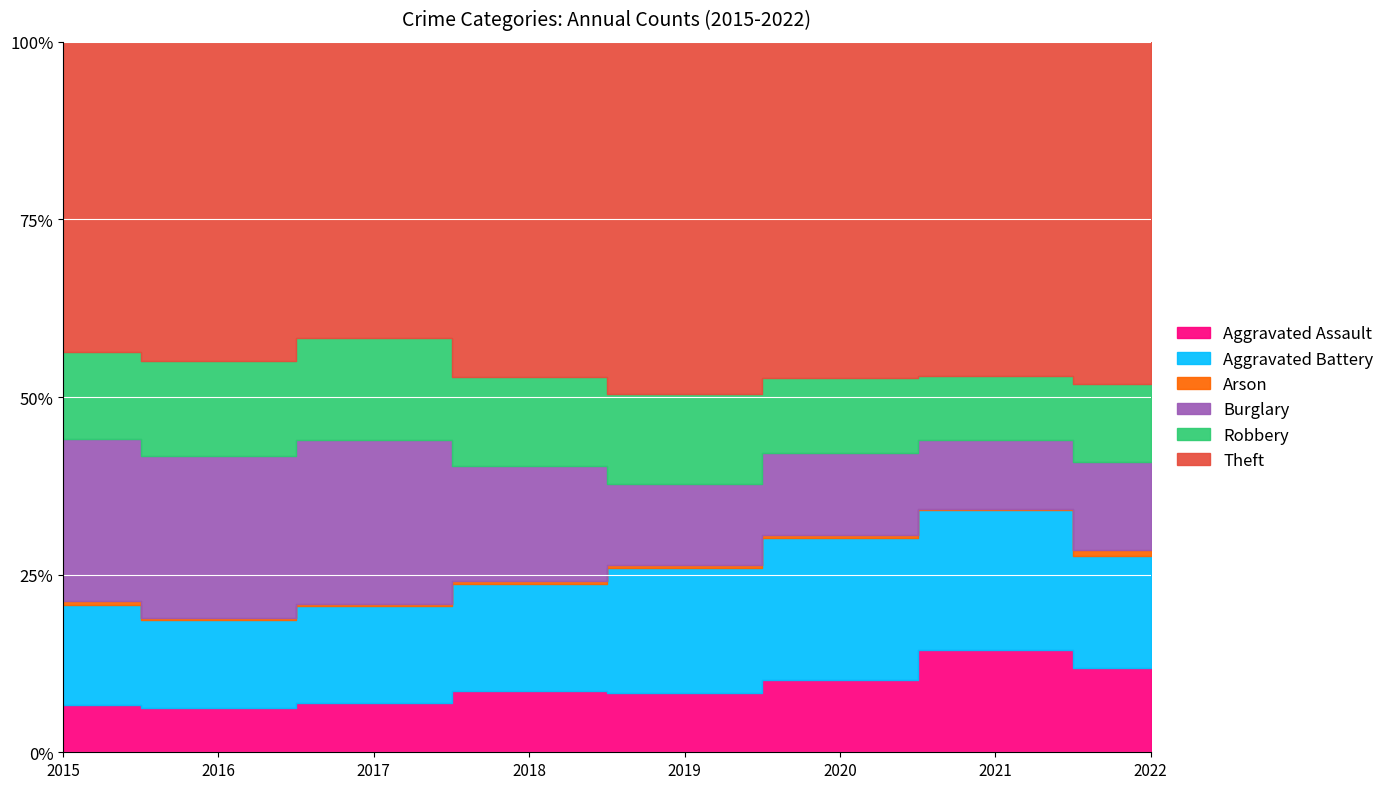

Which series has the largest total across all categories?

Theft